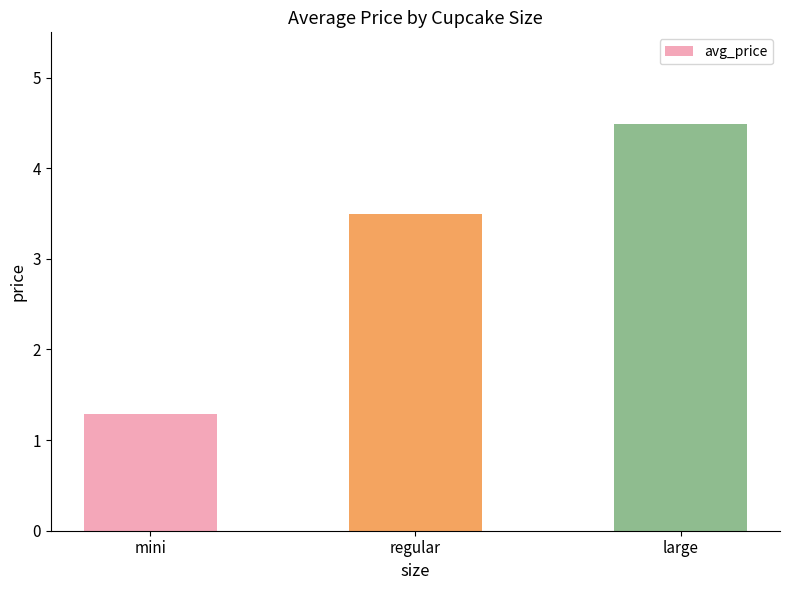

True or false: the data shows 4.7 at regular.

False